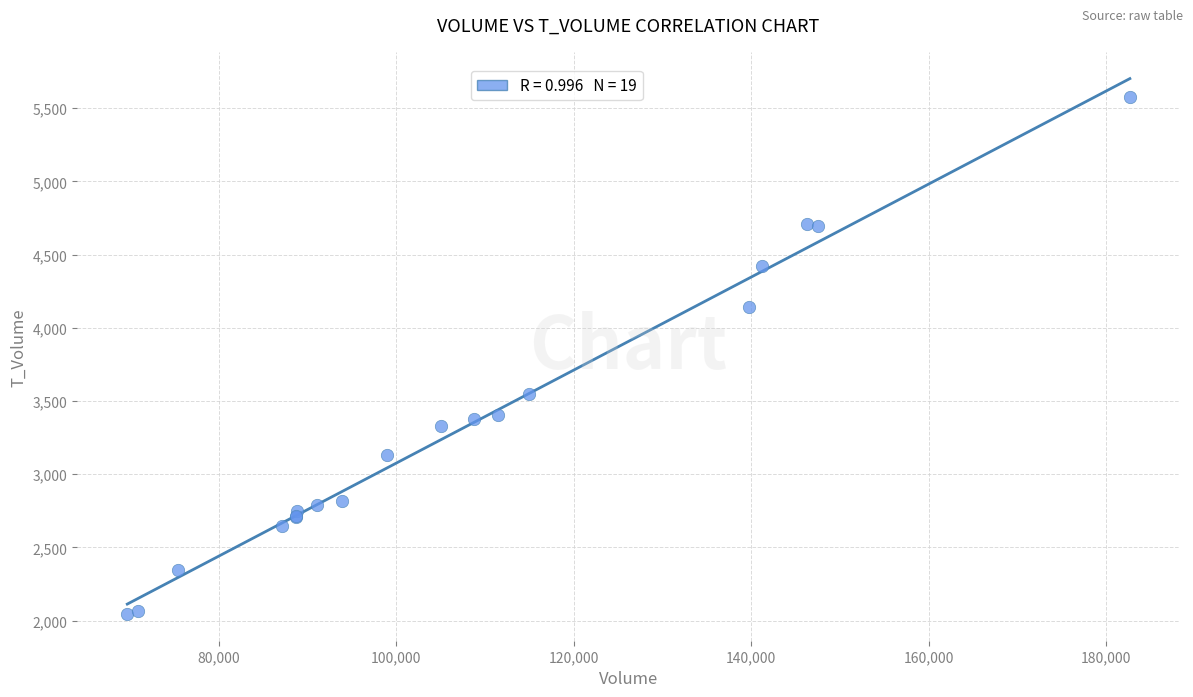

What Y value in the scatter plot is closest to 3810?

3550